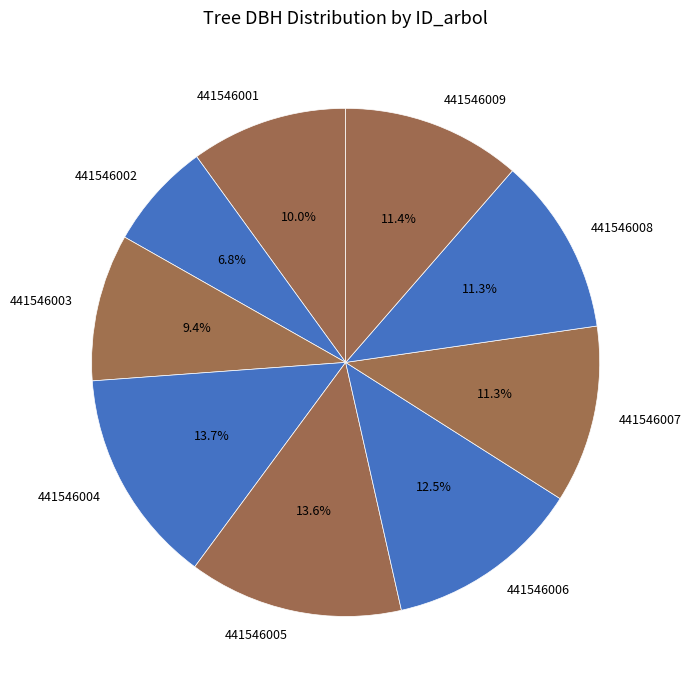

To the nearest percent, what is the combined percentage of 441546002 and 441546005?

20%